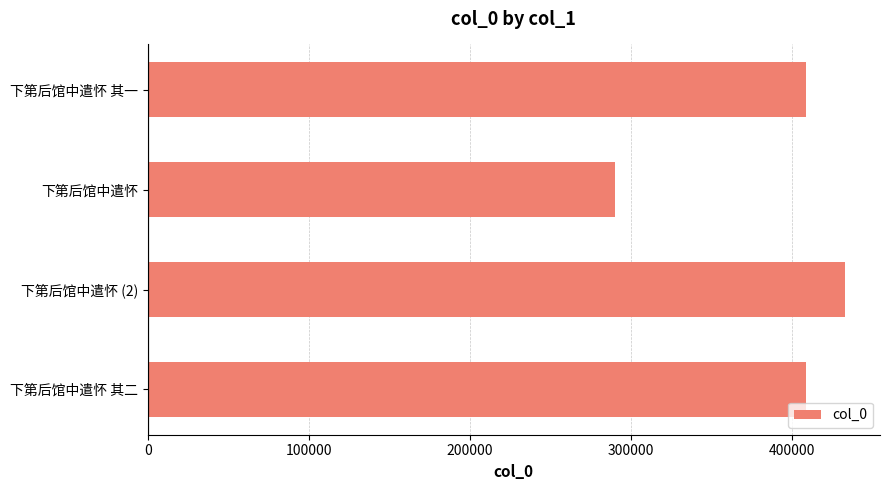

What is the sum of the values at 下第后馆中遣怀 其二 and 下第后馆中遣怀 其一?

817269